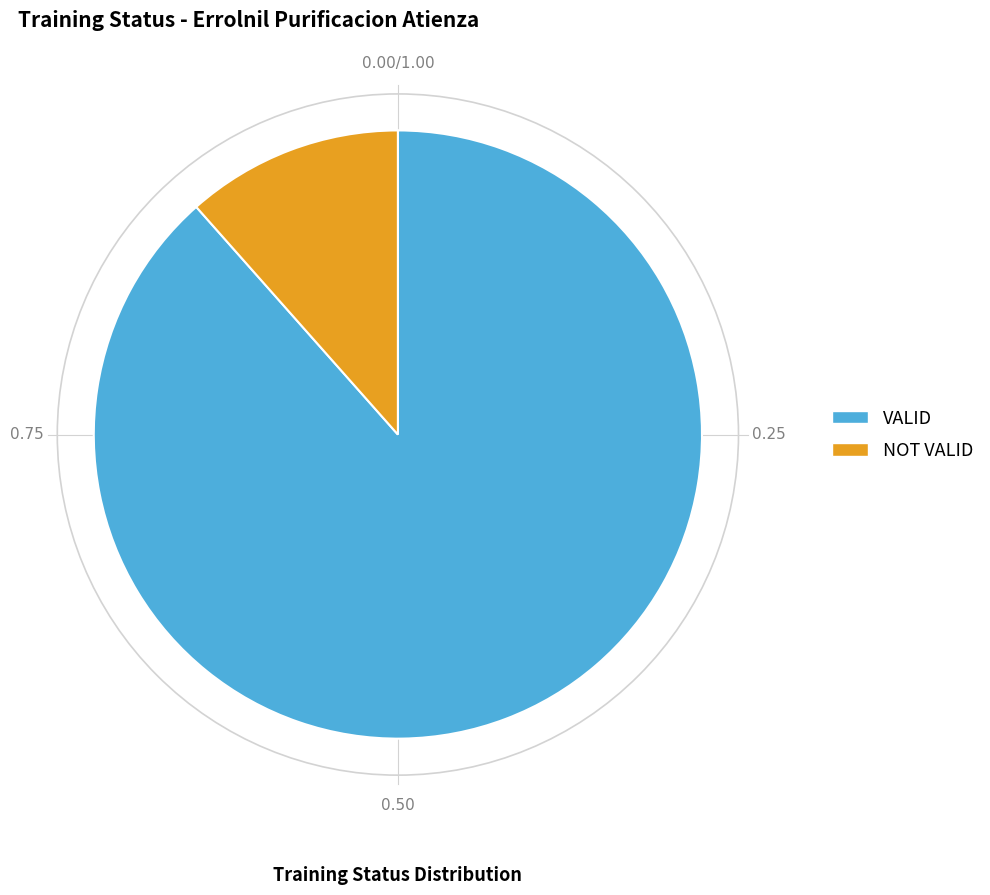

The NOT VALID slice represents 4% of the pie. True or false?

False